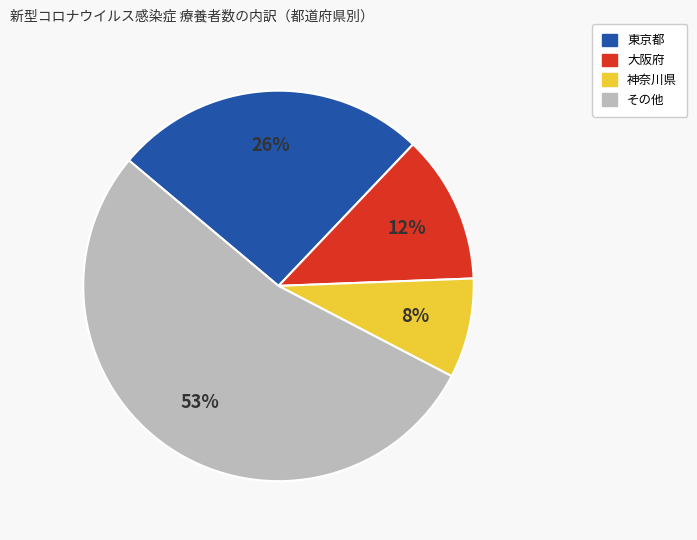

Which slice is the largest?

その他